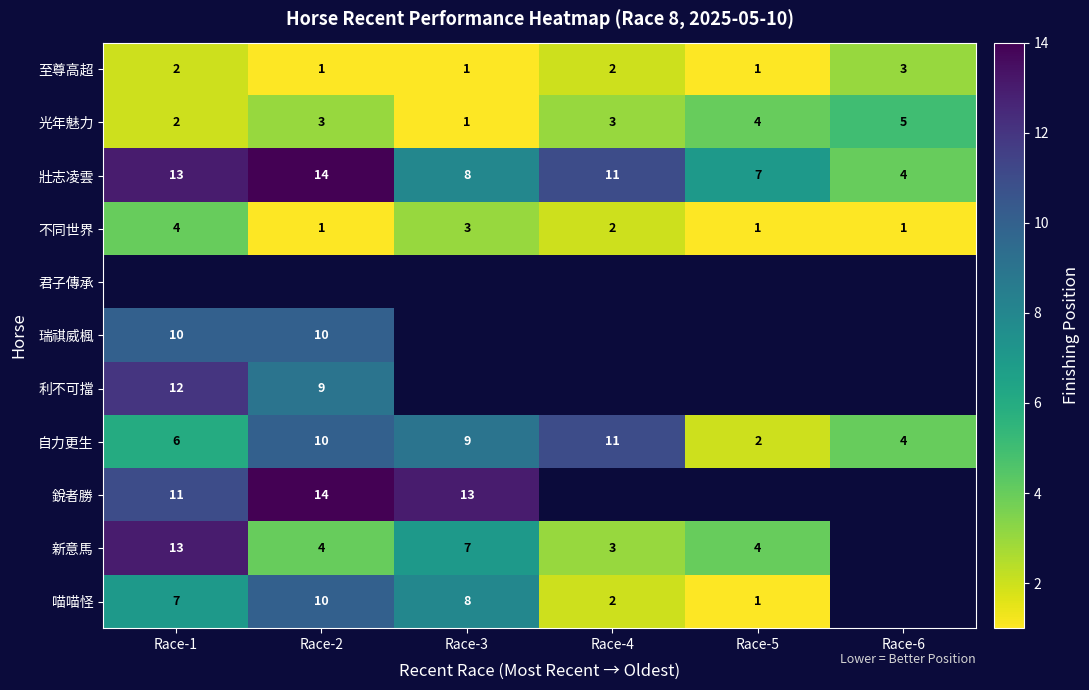

True or false: 光年魅力 has a value of 4.8 at Race-4.

False